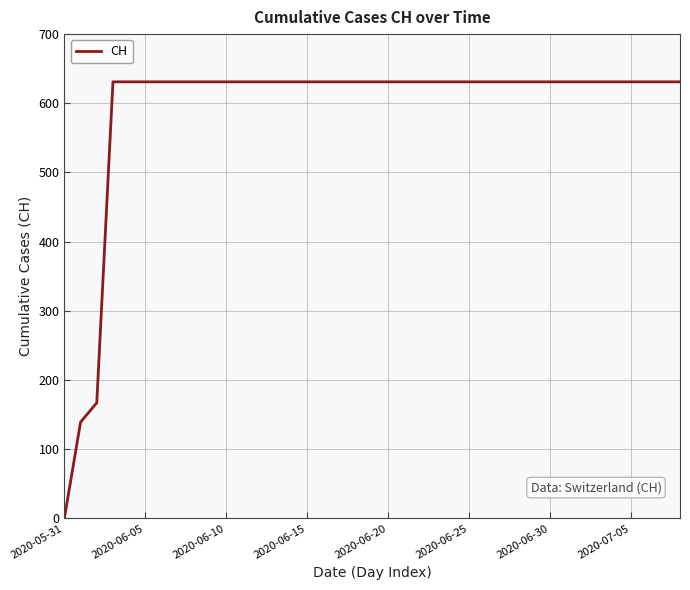

Count the number of data series in this chart.

1